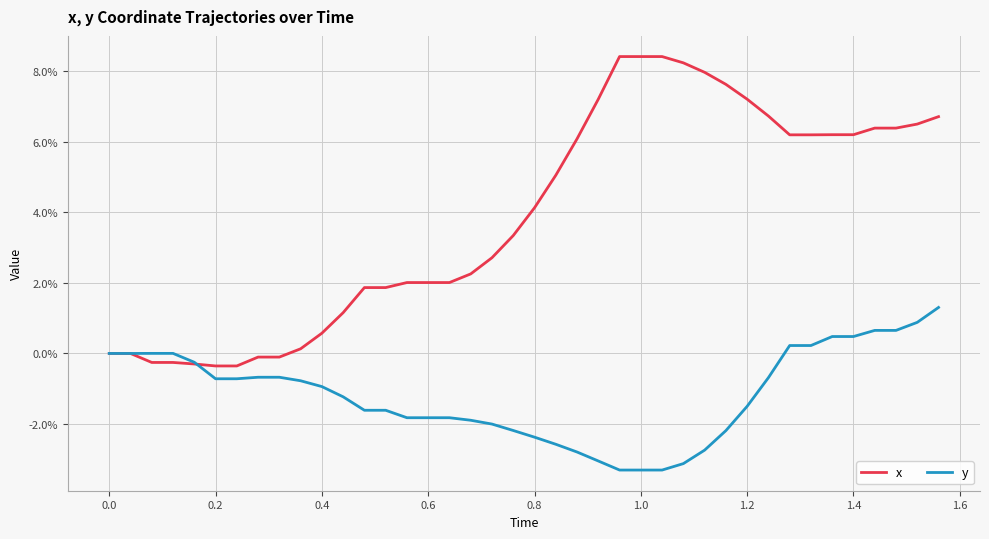

Which series has the largest total across all categories?

x